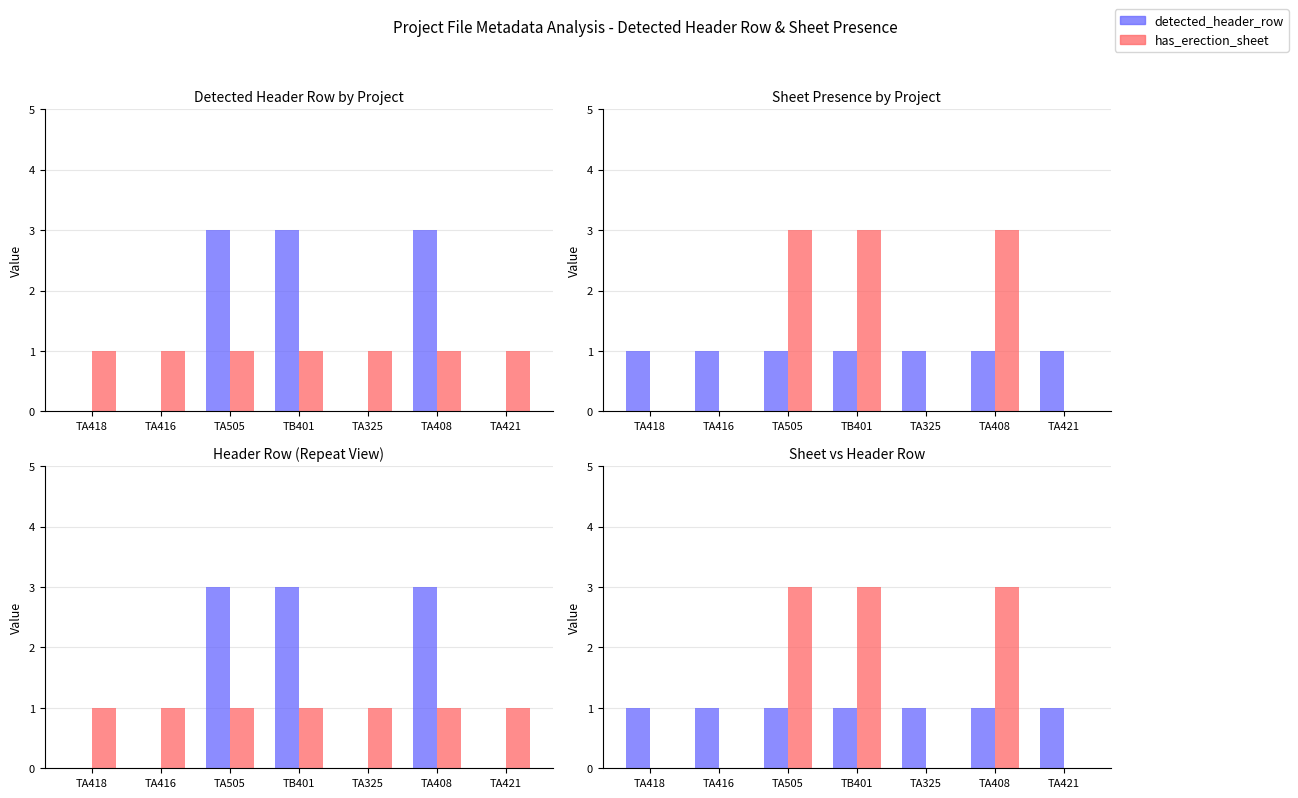

Is it true that detected_header_row equals 1 at TA325?

True